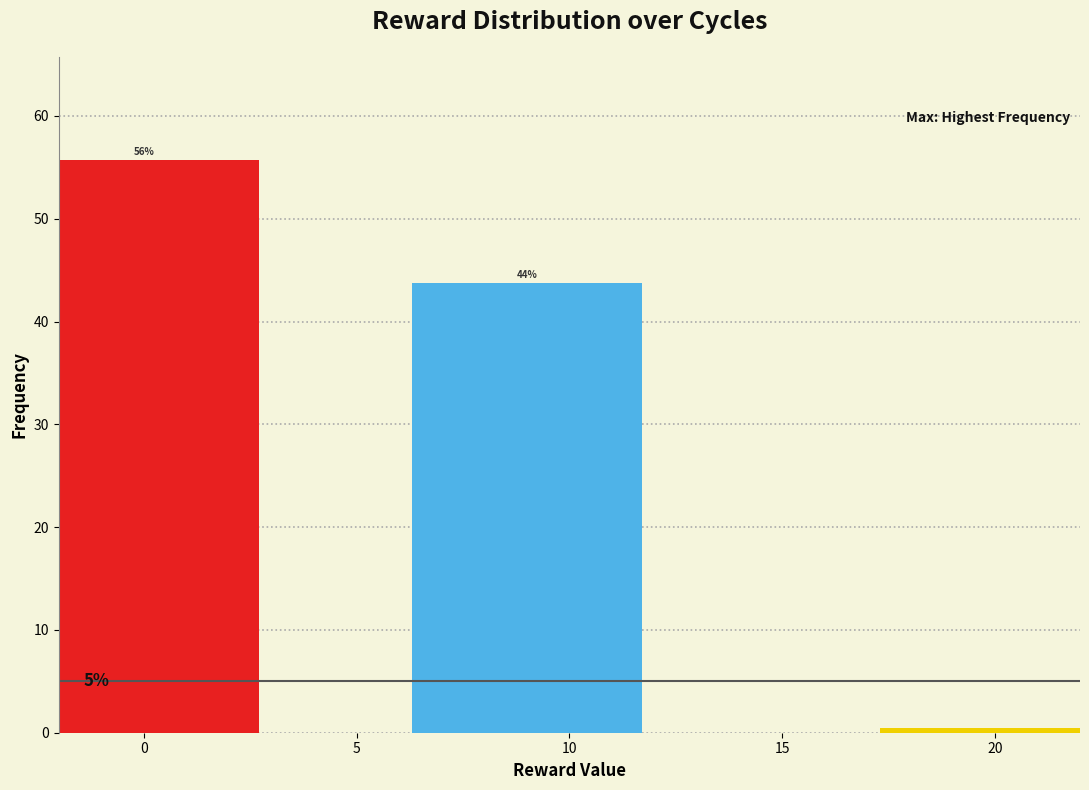

True or false: the data shows 55.7 at 0.

True